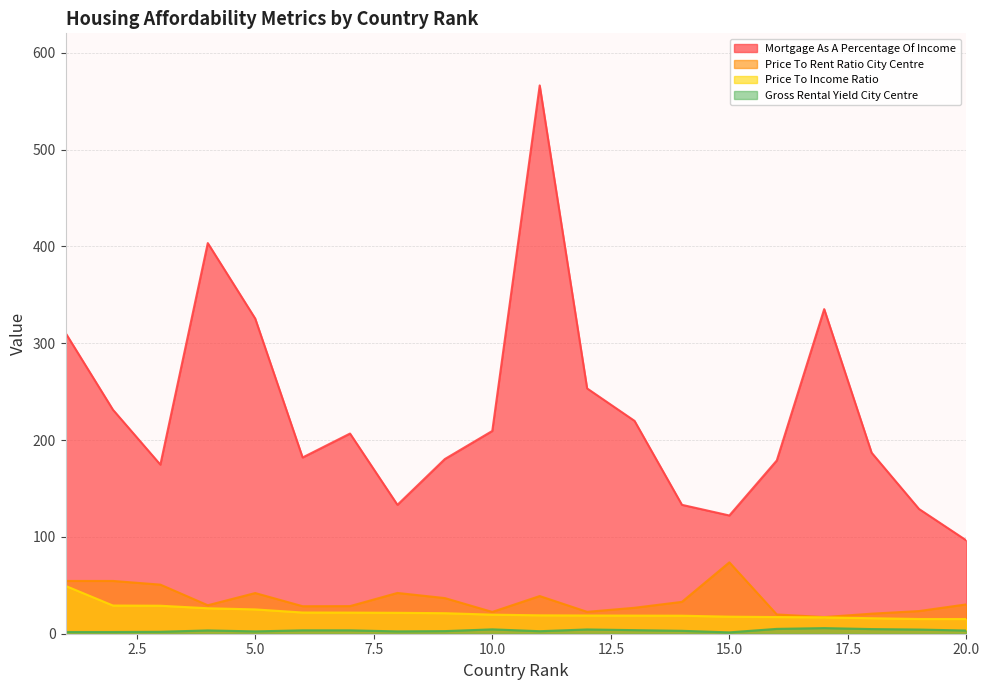

At 17, list the series in order from smallest to largest.

Gross Rental Yield City Centre, Price To Income Ratio, Price To Rent Ratio City Centre, Mortgage As A Percentage Of Income